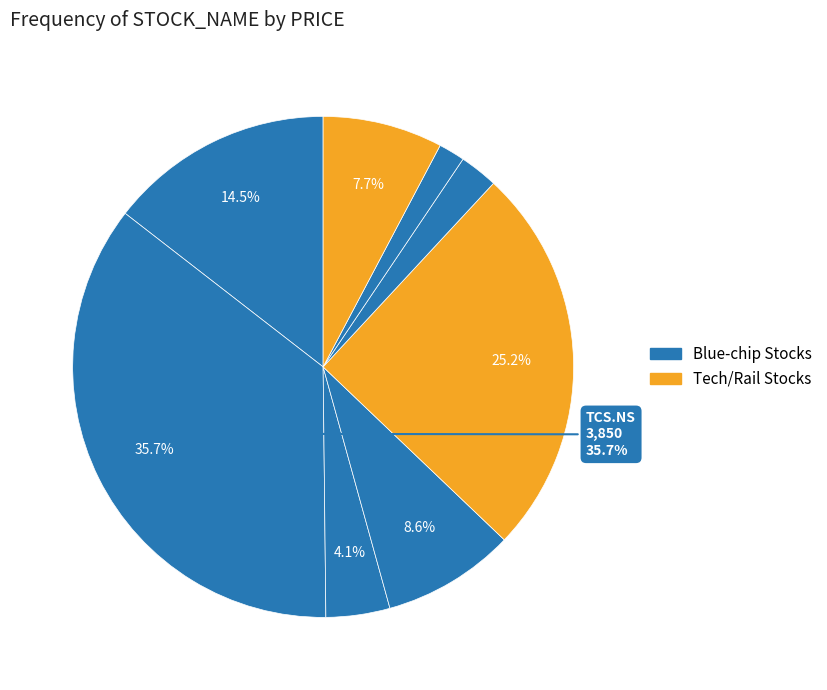

Count the number of slices in the pie.

8